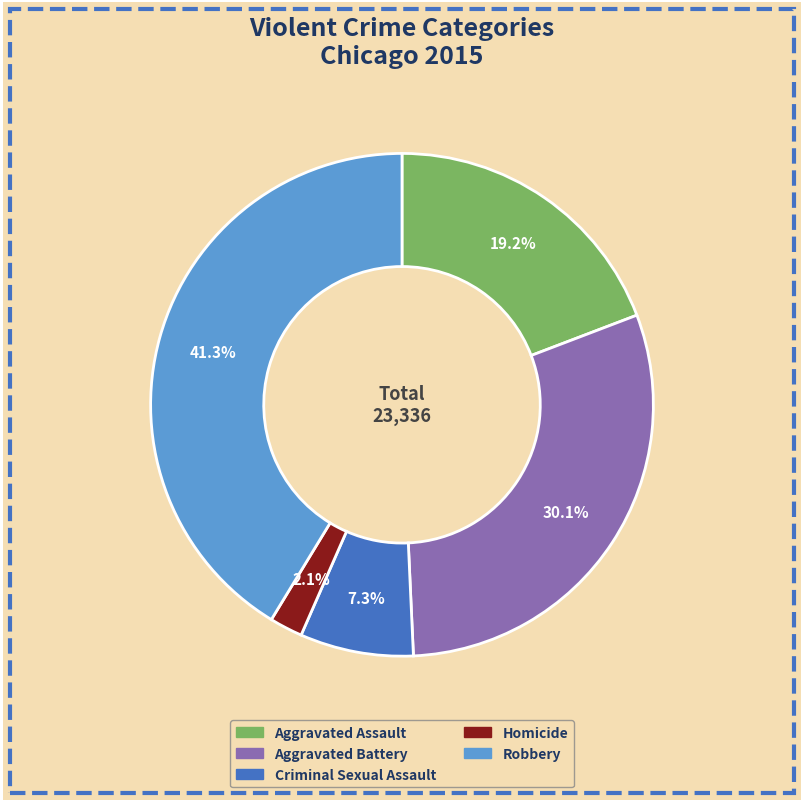

How much of the chart is everything except Robbery?

58.7%